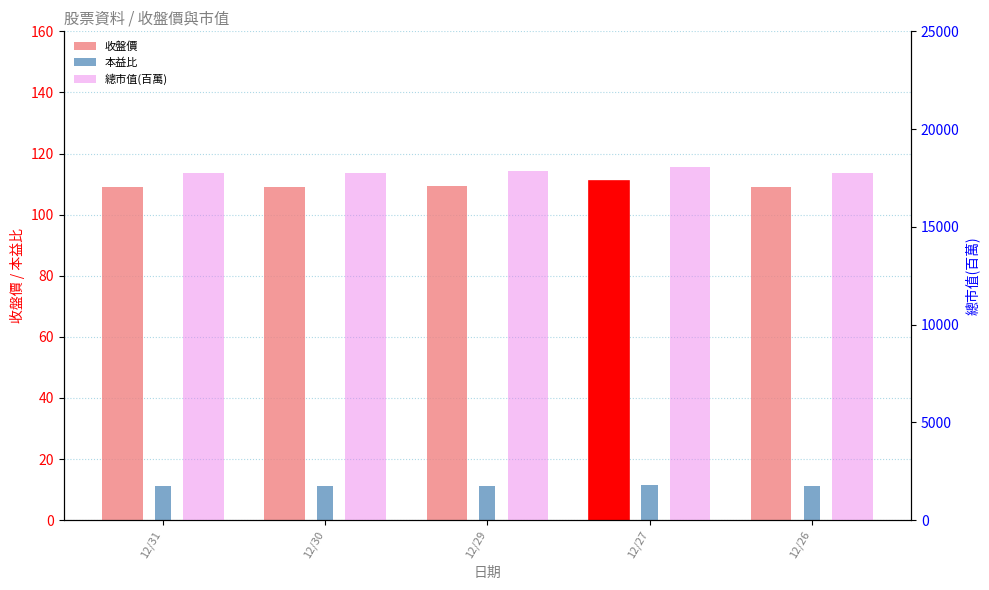

What are all the series names shown in the legend?

收盤價, 本益比, 總市值(百萬)